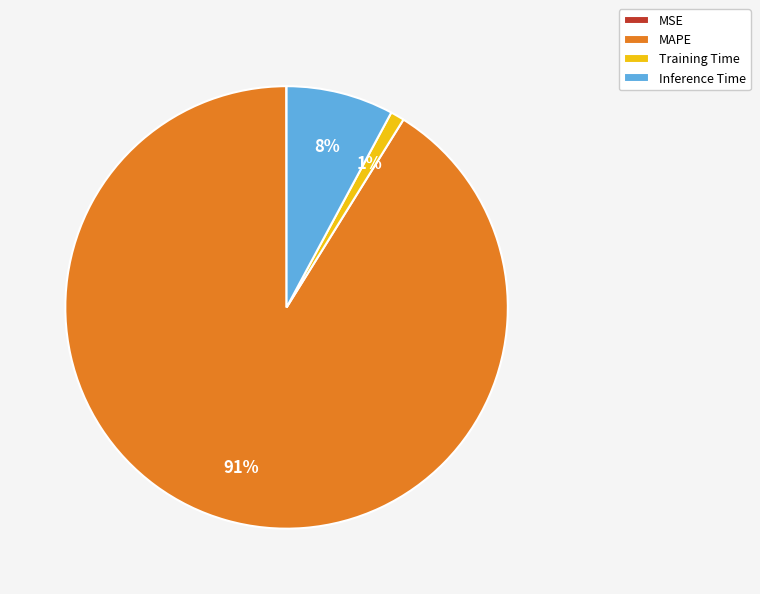

What is the largest slice in the pie chart?

MAPE